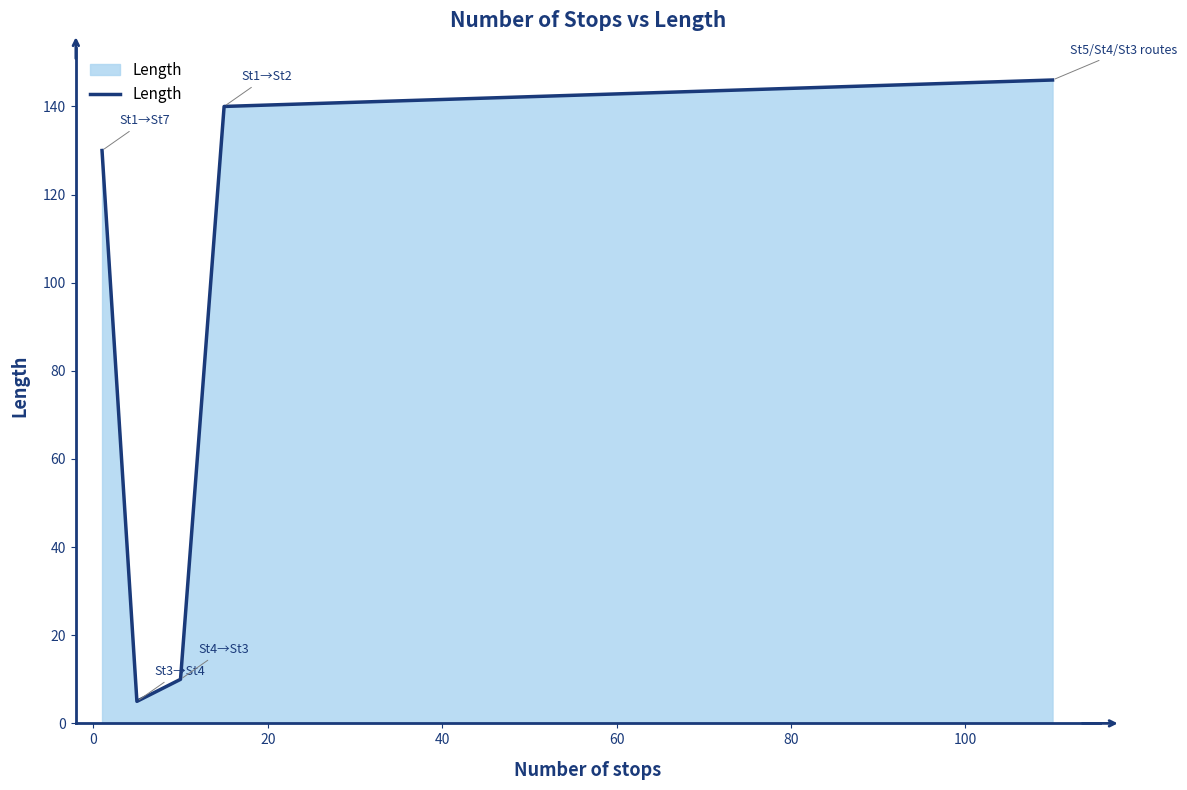

What is the greatest value displayed?

146